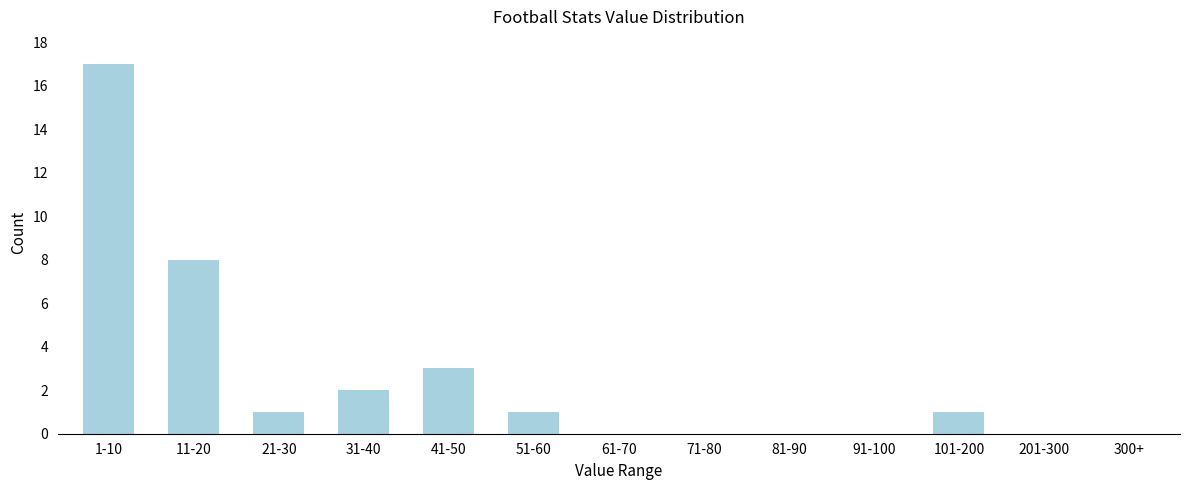

Which has a higher value, 31-40 or 11-20?

11-20